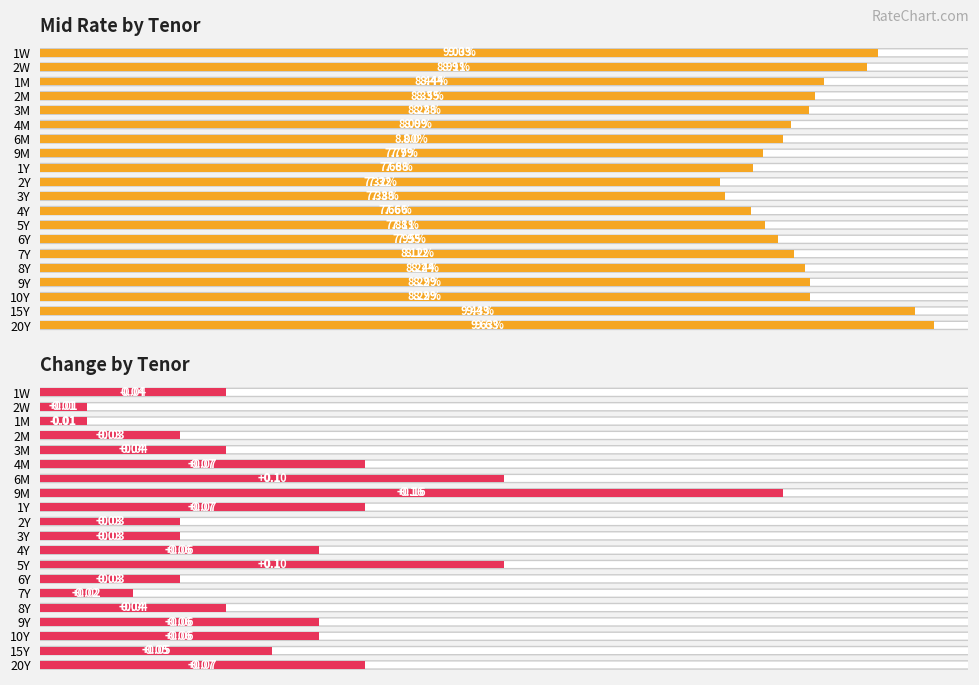

Rank the series by their average value, from lowest to highest.

Change by Tenor, Mid Rate by Tenor